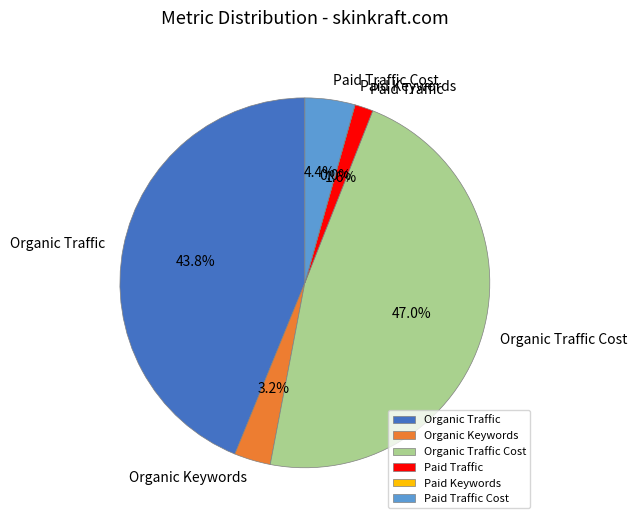

What percentage is NOT represented by Paid Traffic?

98.4%